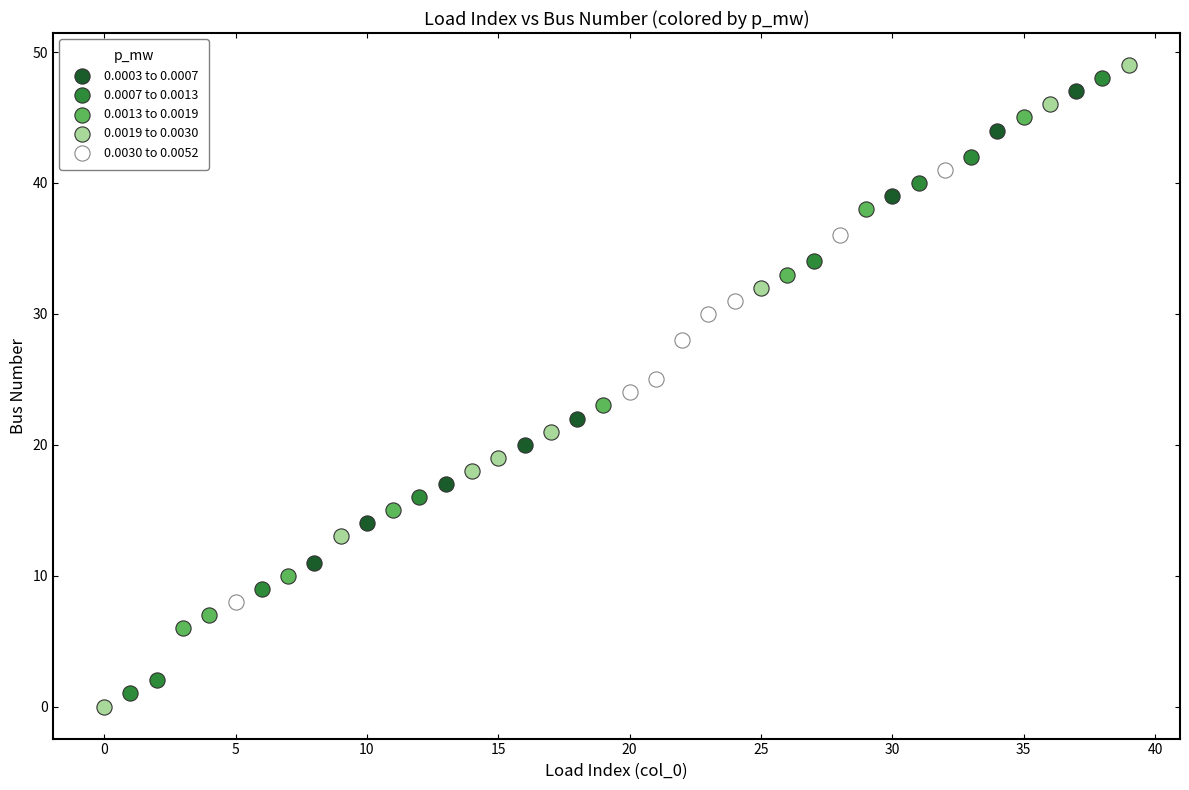

What are all the series names shown in the legend?

0.0003 to 0.0007, 0.0007 to 0.0013, 0.0013 to 0.0019, 0.0019 to 0.0030, 0.0030 to 0.0052